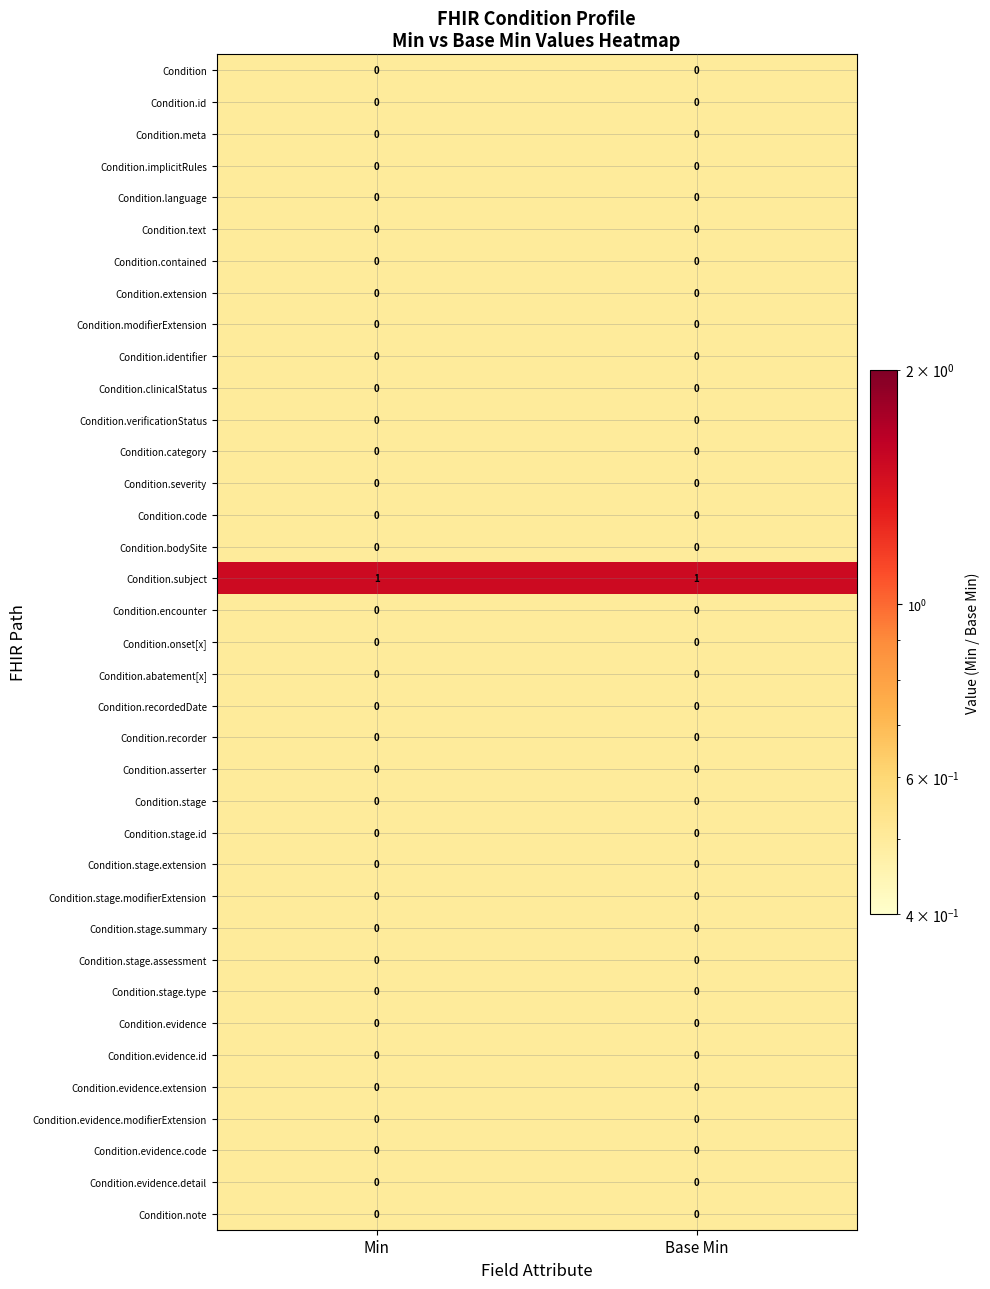

The value of Condition.asserter at Min is 0. True or false?

True